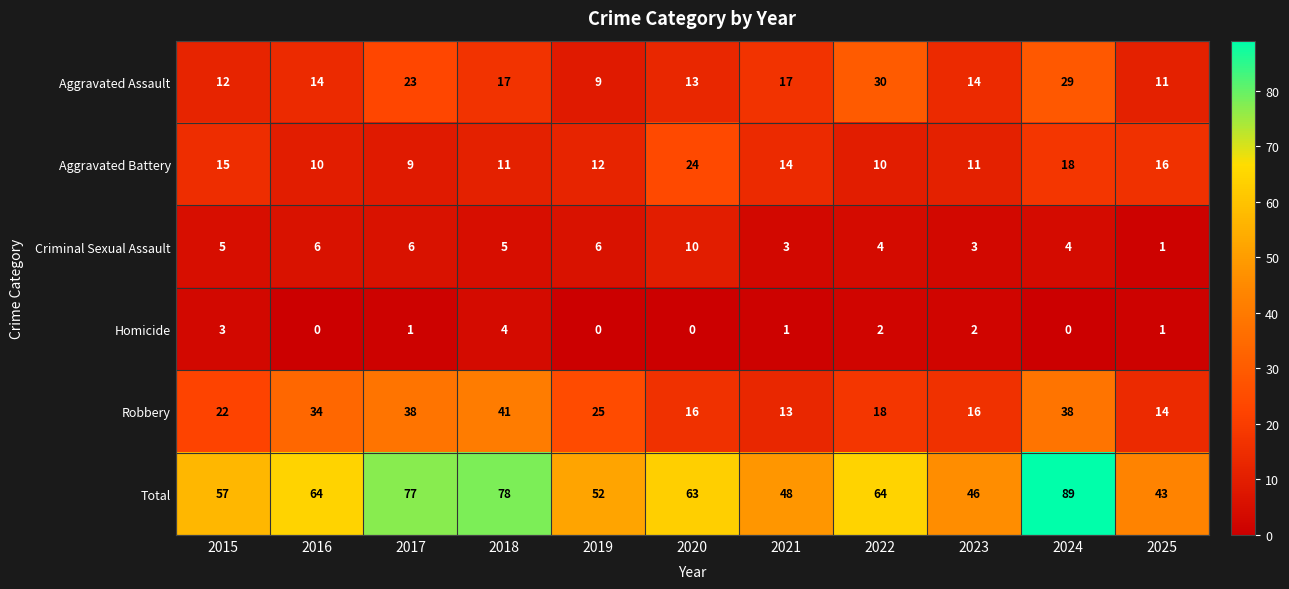

What is the maximum value for Total?

89